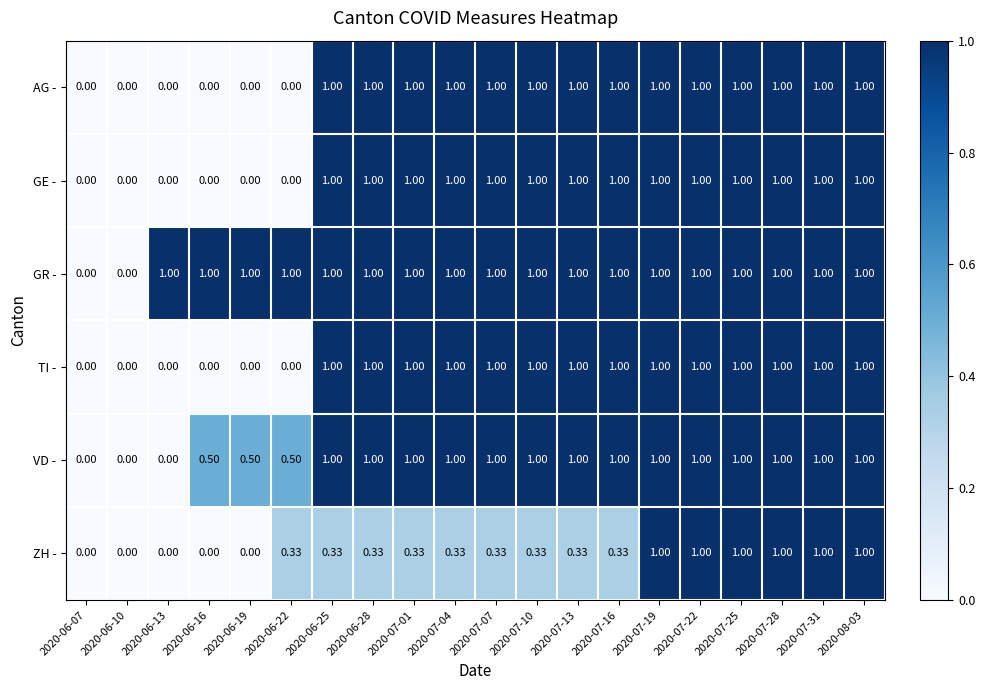

Is the value of AG - at 2020-07-01 greater than the value of VD - at 2020-06-07?

Yes